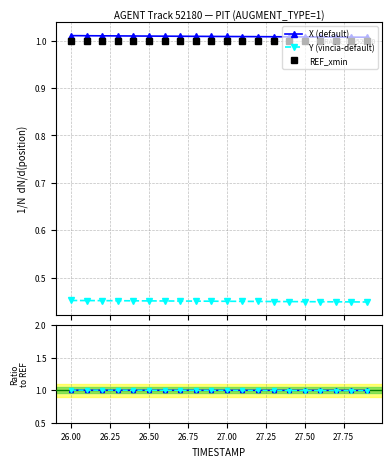

How many categories are shown in the chart?

20